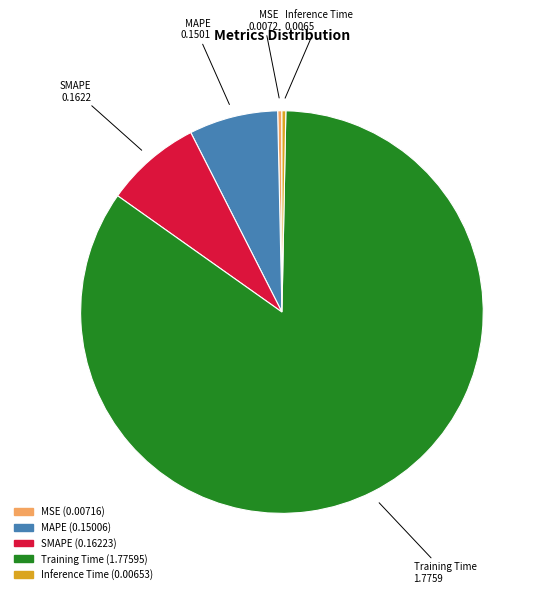

How many segments does this pie chart have?

5